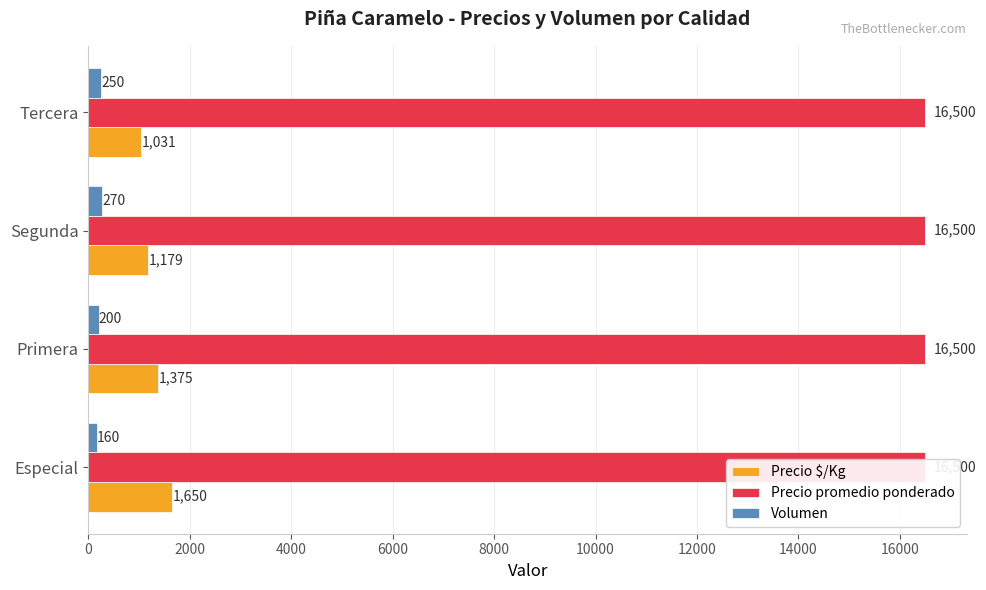

What are all the series names shown in the legend?

Precio $/Kg, Precio promedio ponderado, Volumen